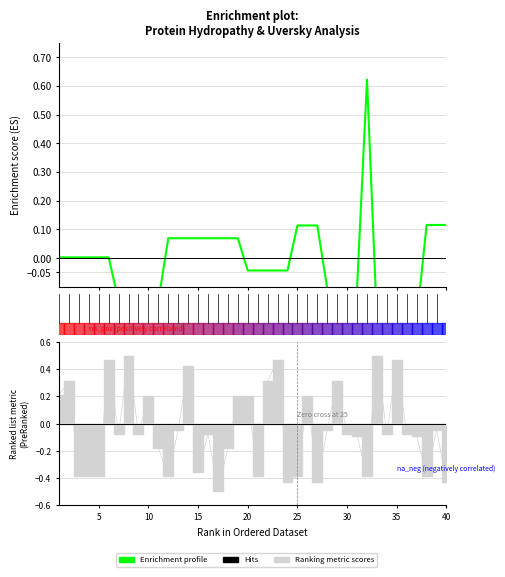

Reading right to left, what are all the values shown in this chart?

0.1	0.1	0.1	-0.2	-0.2	-0.2	-0.2	-0.2	0.6	-0.1	-0.1	-0.1	-0.1	0.1	0.1	0.1	-0.0	-0.0	-0.0	-0.0	-0.0	0.1	0.1	0.1	0.1	0.1	0.1	0.1	0.1	-0.2	-0.2	-0.2	-0.2	-0.2	0.0	0.0	0.0	0.0	0.0	0.0